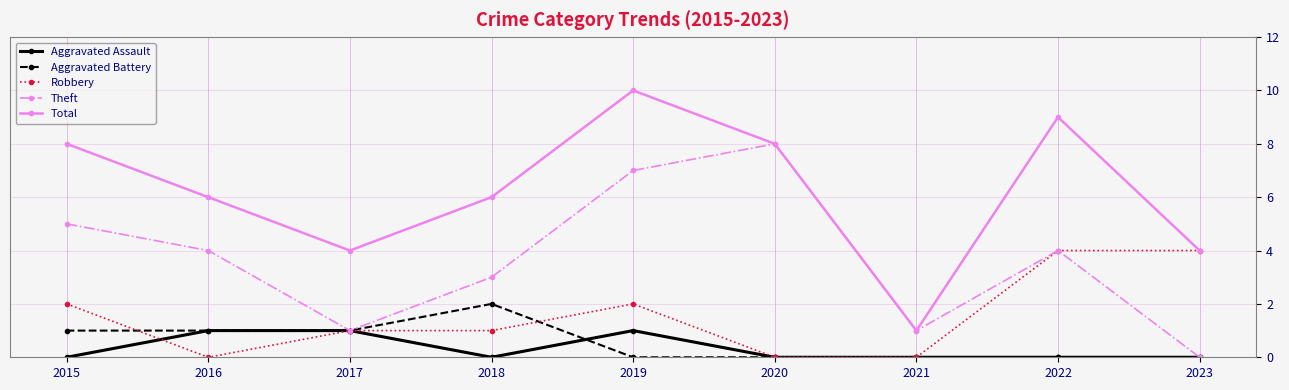

At 2019, list the series in order from largest to smallest.

Total, Theft, Robbery, Aggravated Assault, Aggravated Battery